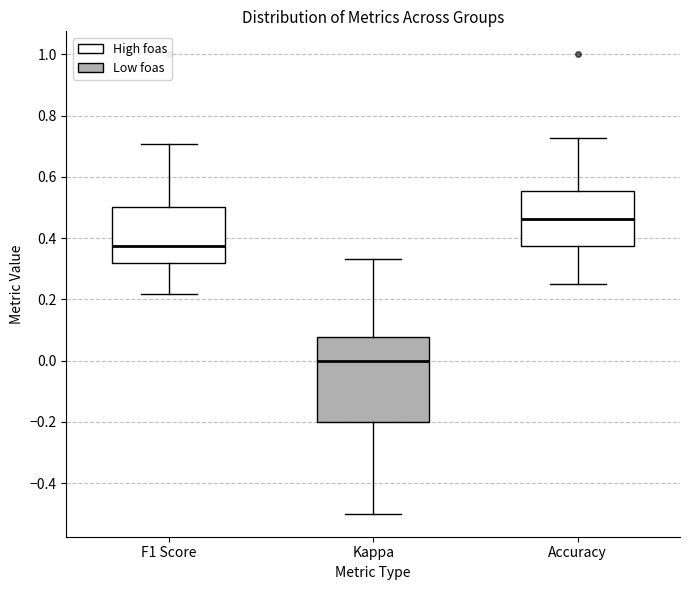

Which box's median line is the highest?

Accuracy